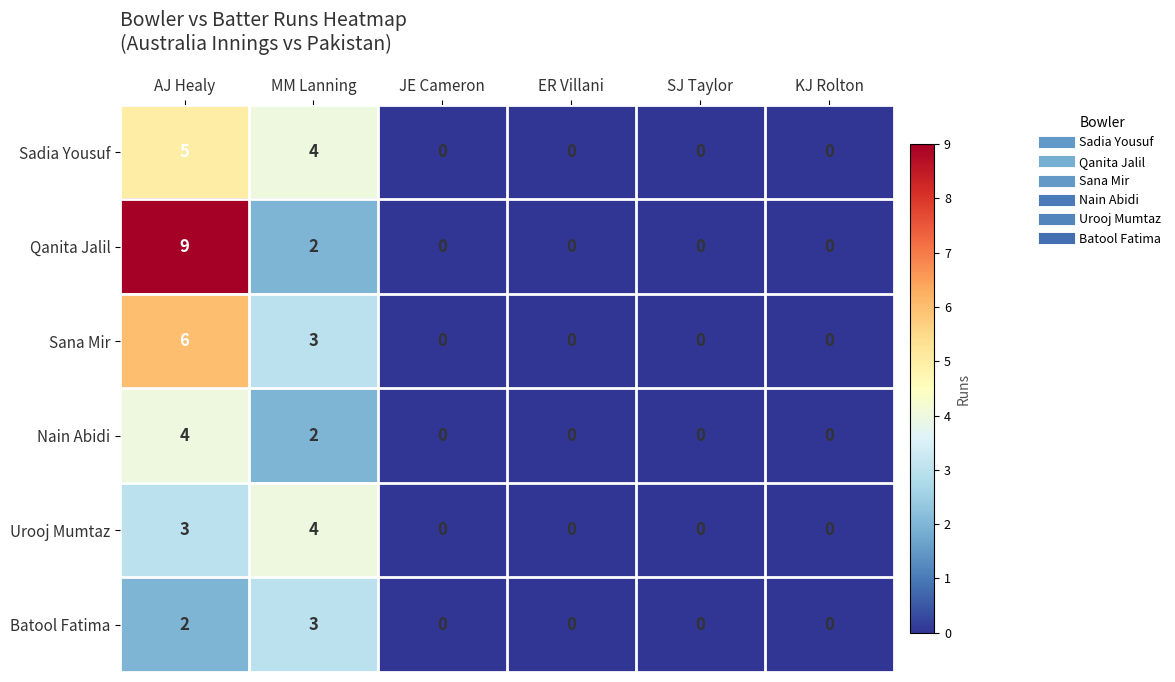

Count the number of categories in the chart.

6